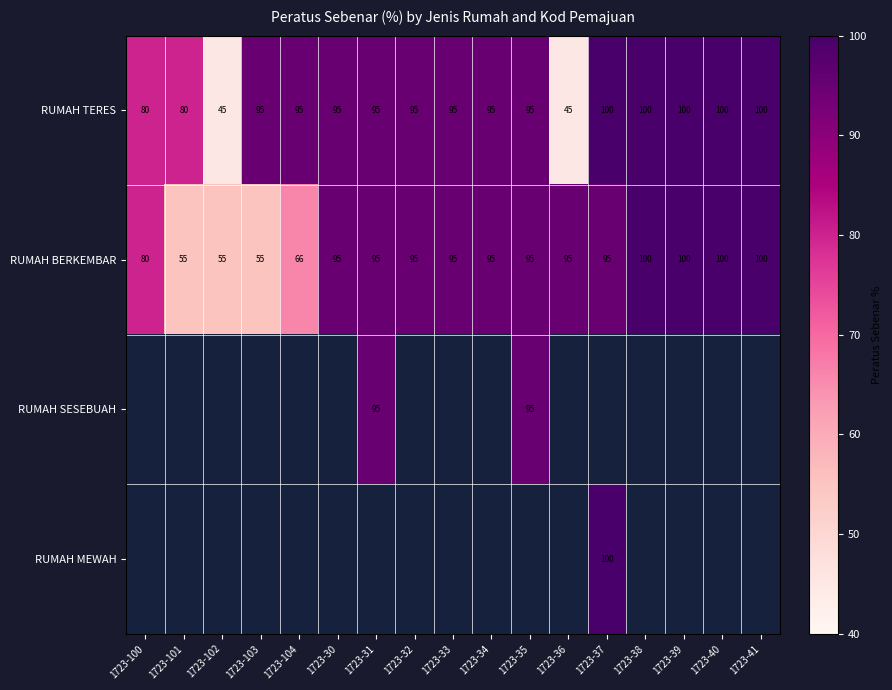

Between 1723-100 and 1723-104, which is larger?

1723-104